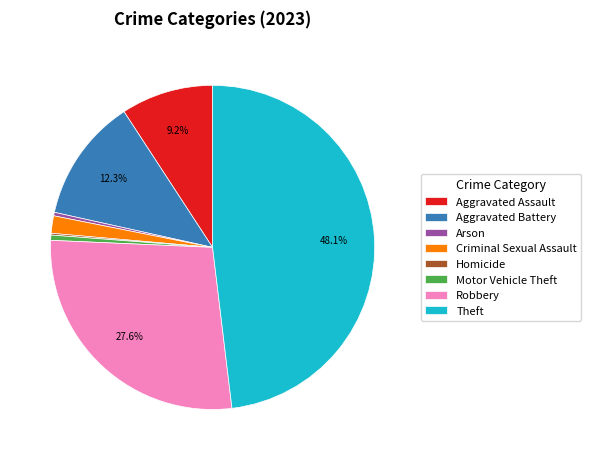

Do Aggravated Battery and Arson together represent more than half of the pie?

No